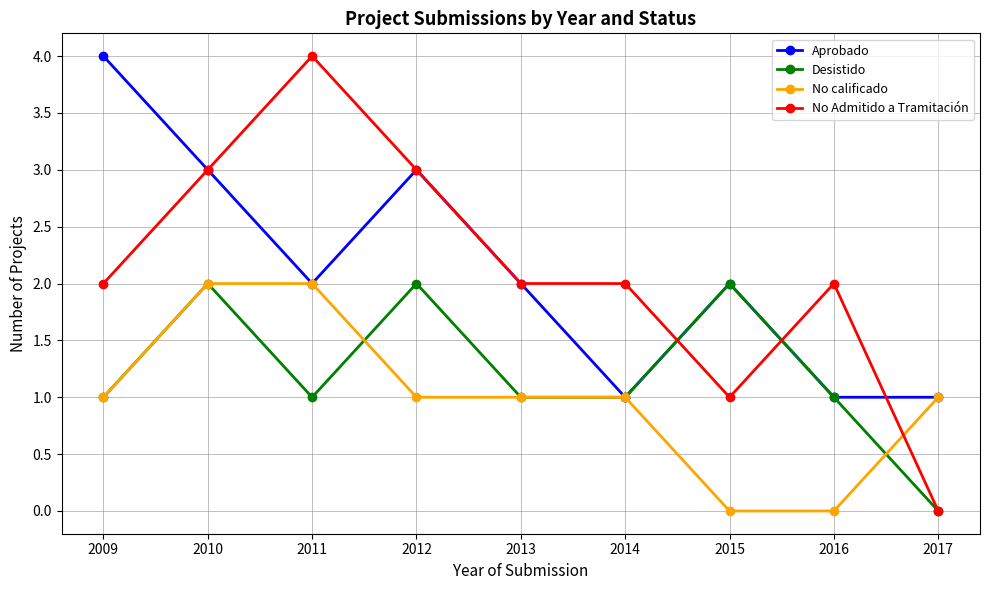

Does the chart display data point markers on the line(s)?

Yes